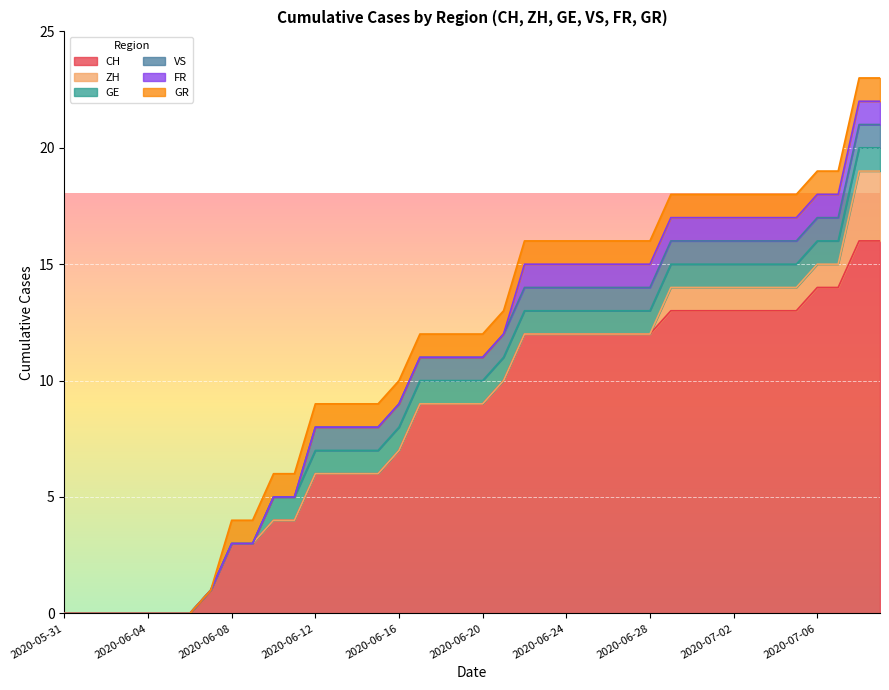

True or false: FR has more than 0 interior local peaks.

False